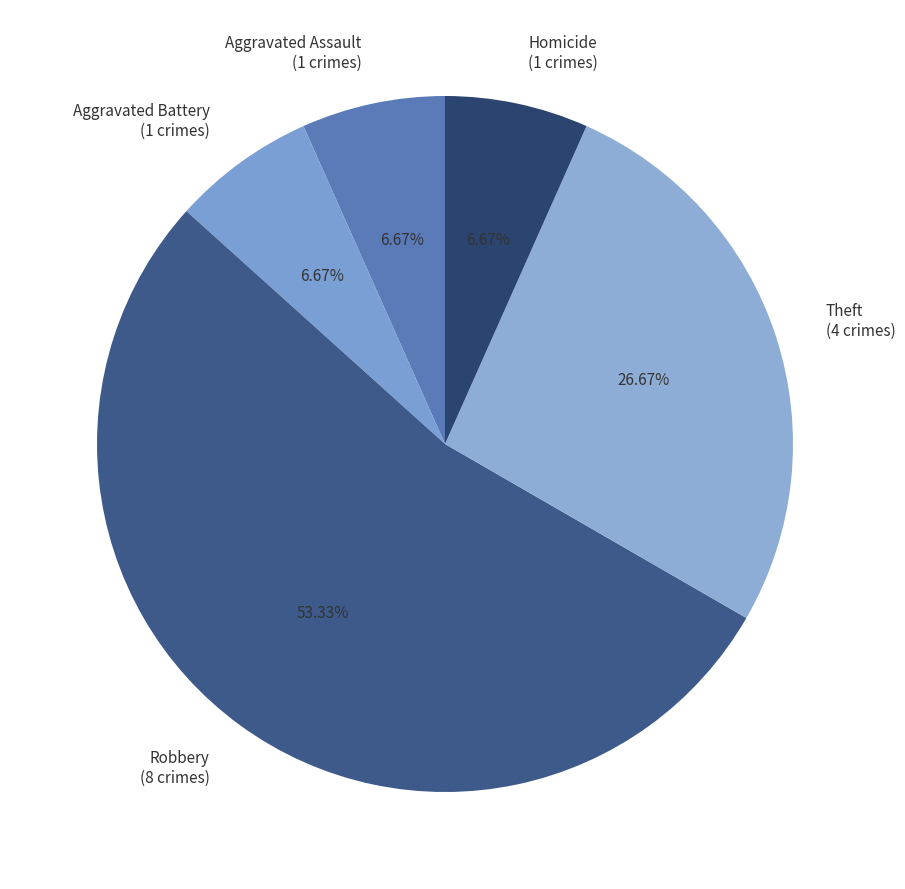

Which slice represents more than half of the pie?

Robbery